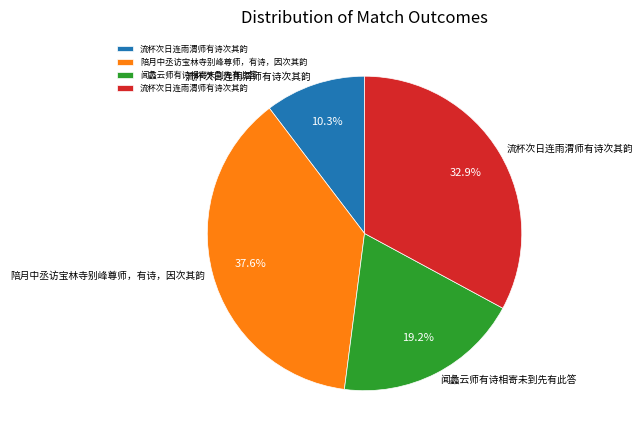

Does any single category account for the majority?

No